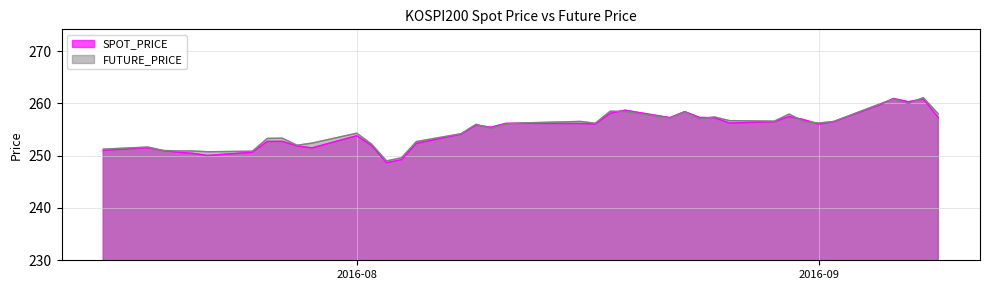

Where do FUTURE_PRICE and SPOT_PRICE first cross each other?

2016-08-09 and 2016-08-10